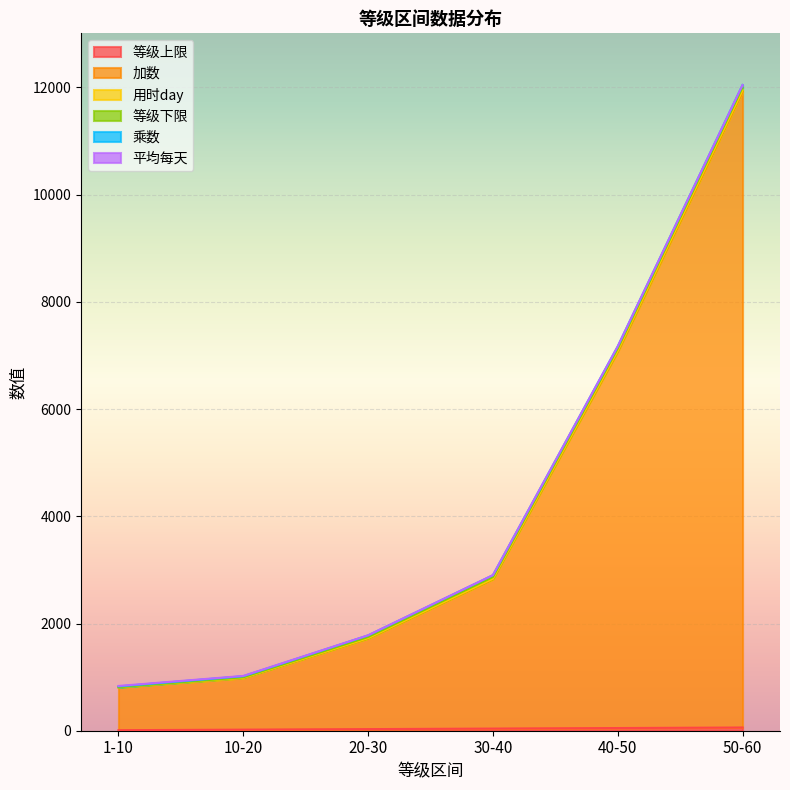

List the labels in order of 用时day value, largest first.

50-60, 40-50, 30-40, 20-30, 10-20, 1-10